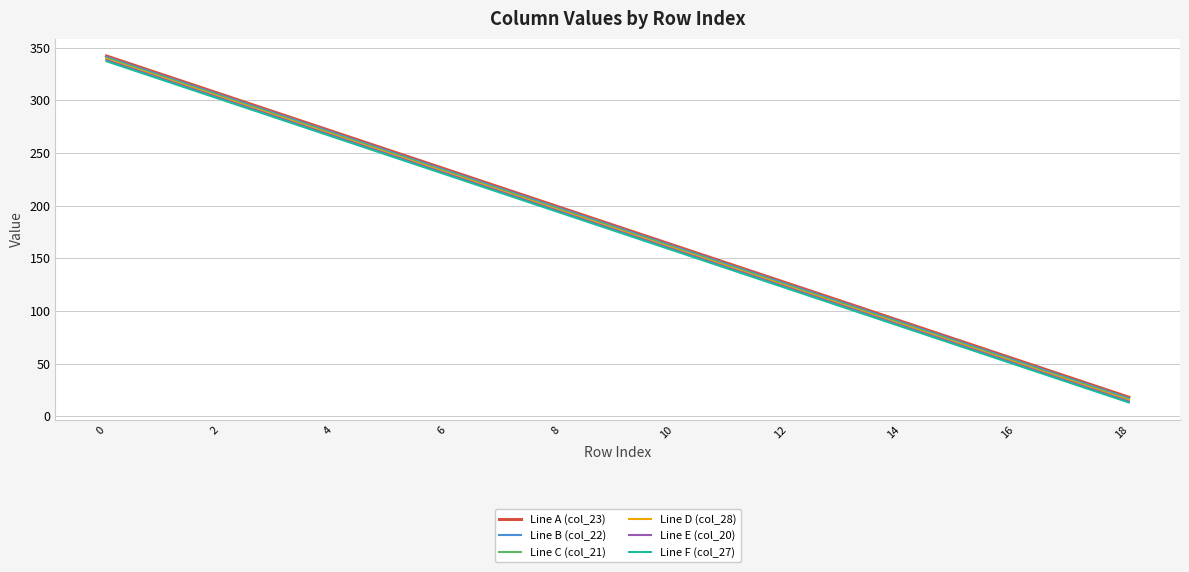

What is the average value of the Line A (col_23) series?

180